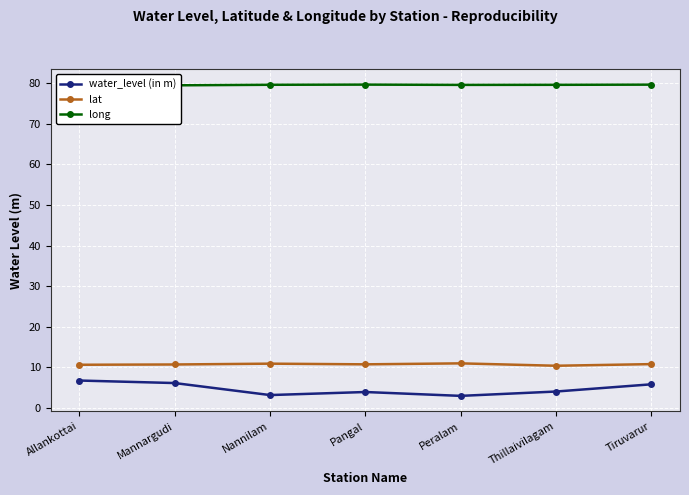

Reading left to right, list all the values displayed in this chart.

water_level (in m): Allankottai=6.7	Mannargudi=6.1	Nannilam=3.1	Pangal=3.9	Peralam=3.0	Thillaivilagam=4.0	Tiruvarur=5.8
lat: Allankottai=10.6	Mannargudi=10.7	Nannilam=10.9	Pangal=10.7	Peralam=11.0	Thillaivilagam=10.4	Tiruvarur=10.8
long: Allankottai=79.4	Mannargudi=79.5	Nannilam=79.6	Pangal=79.6	Peralam=79.6	Thillaivilagam=79.6	Tiruvarur=79.6